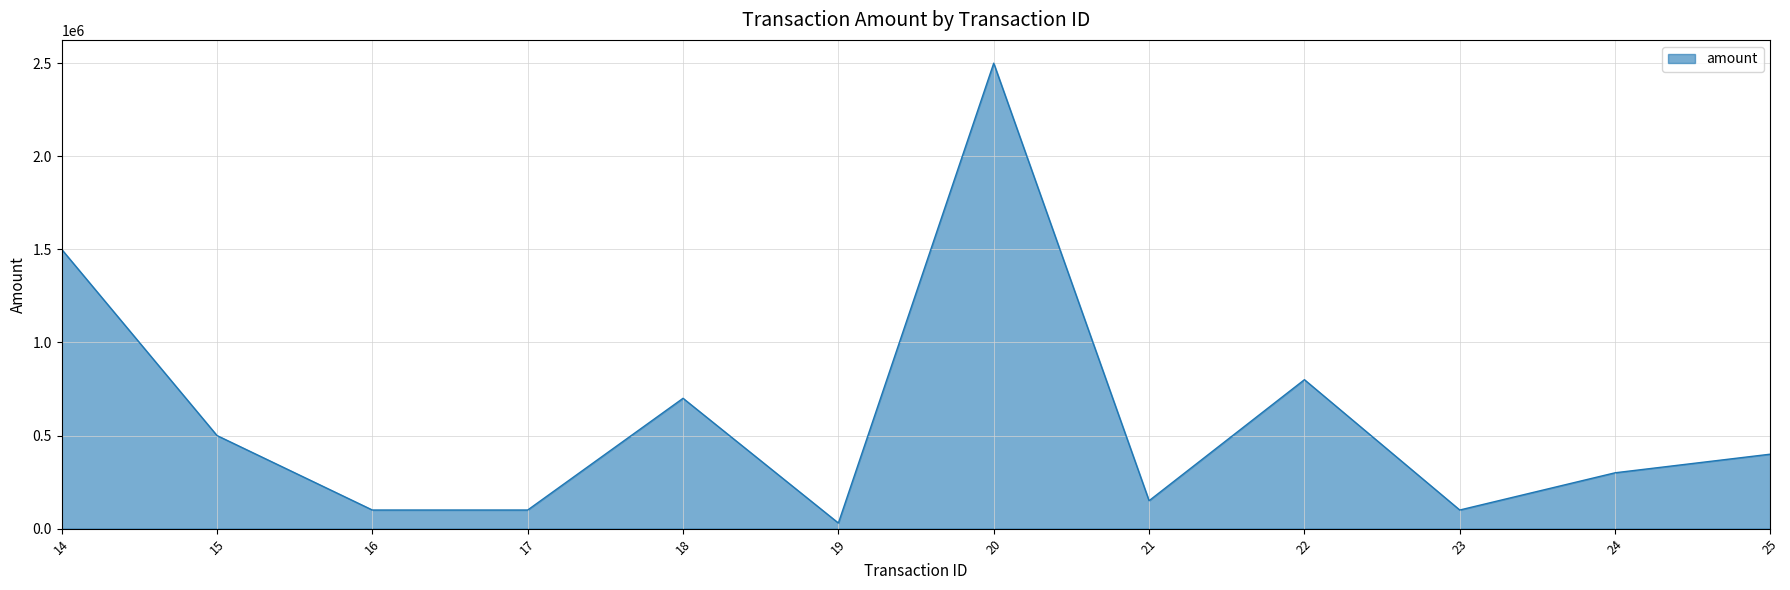

Is it true that the value at 16 is 100000?

True